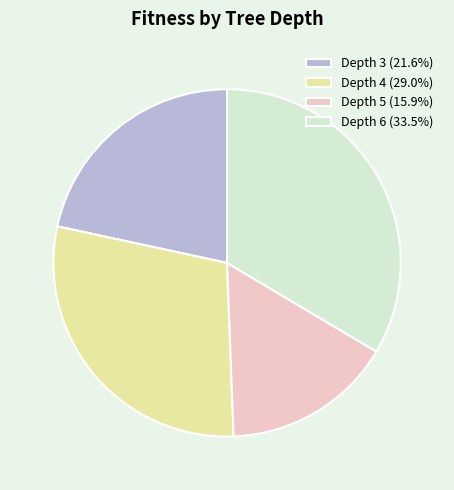

Approximately how many times larger is the value at Depth 5 (15.9%) compared to Depth 3 (21.6%)?

0.7